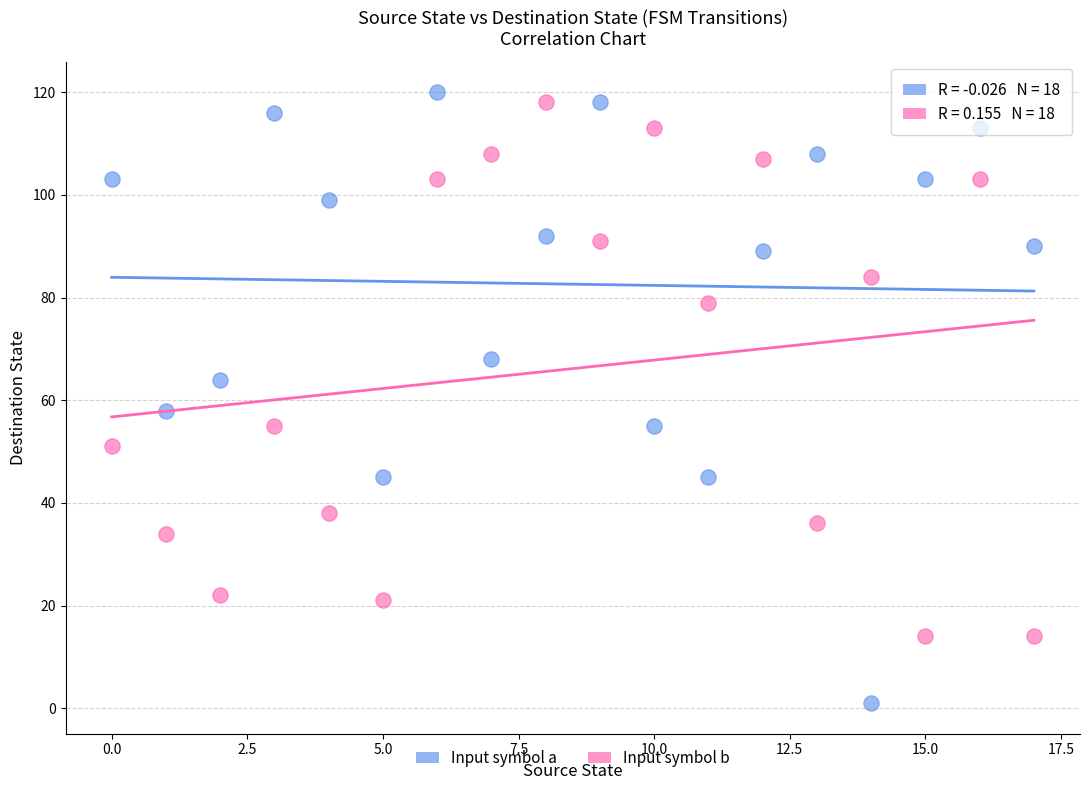

Which series has the largest Y range (max minus min)?

Input symbol a